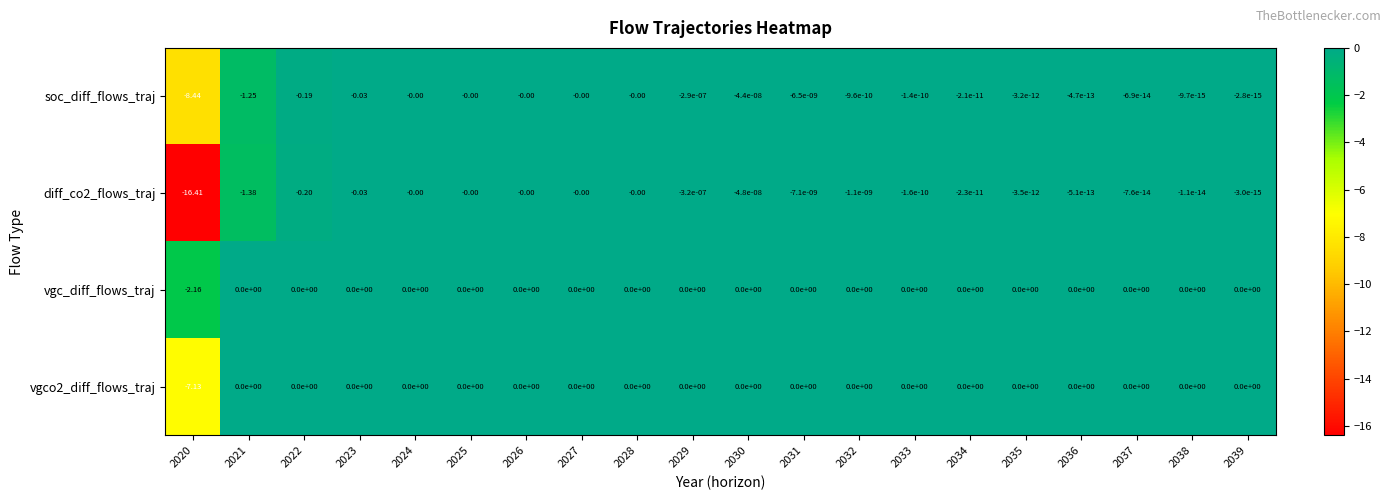

Which series has the largest total across all categories?

vgc_diff_flows_traj